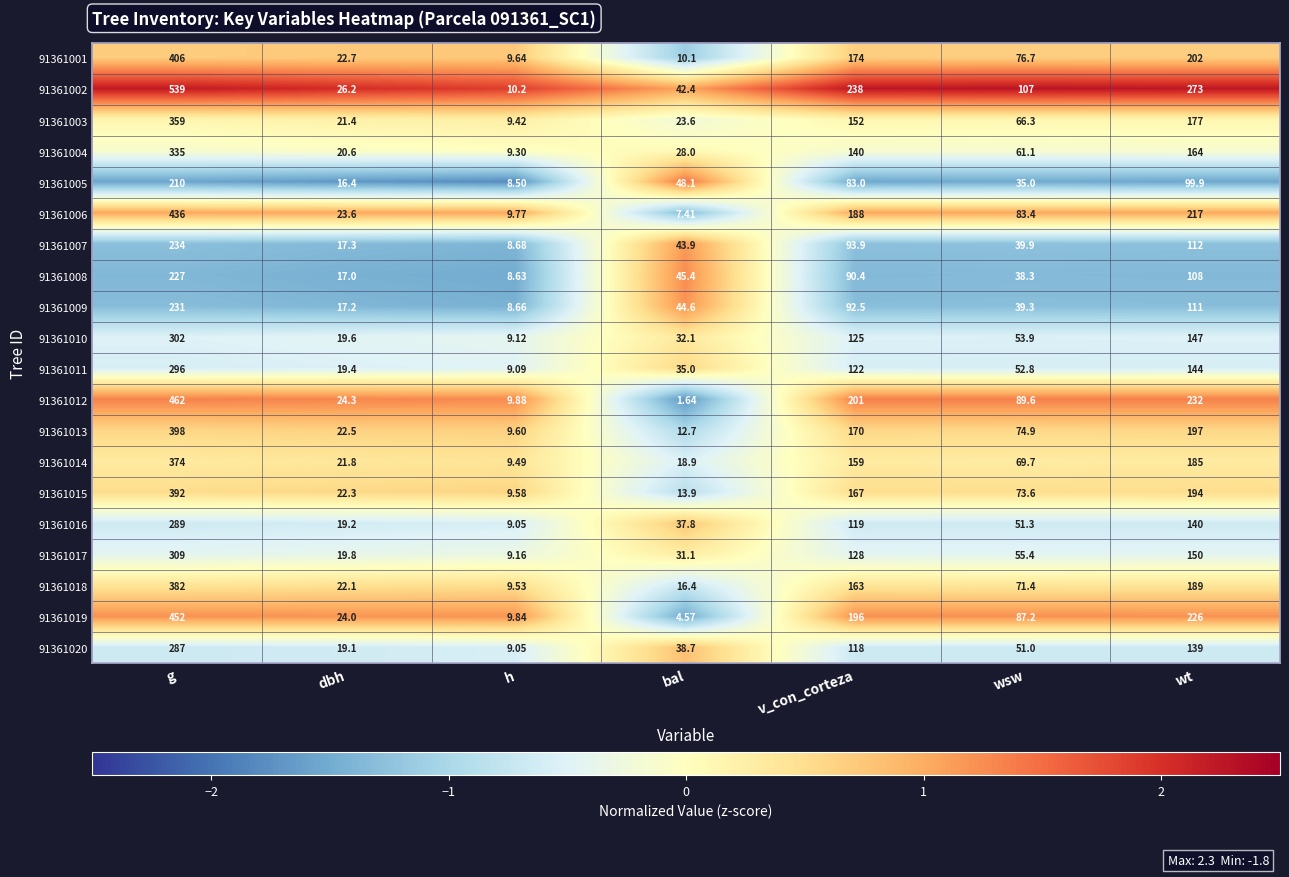

How many series are shown in this chart?

20